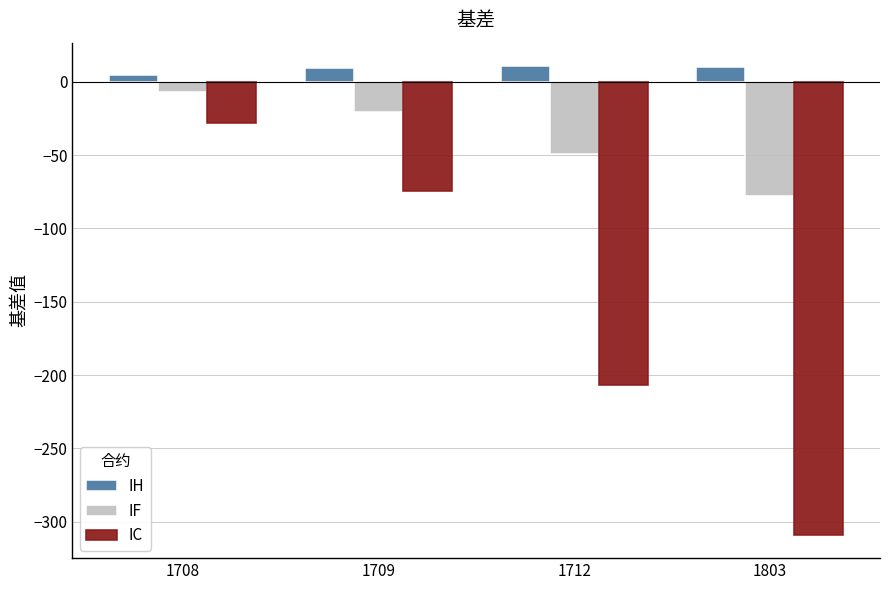

What is the maximum value shown in the chart?

10.7